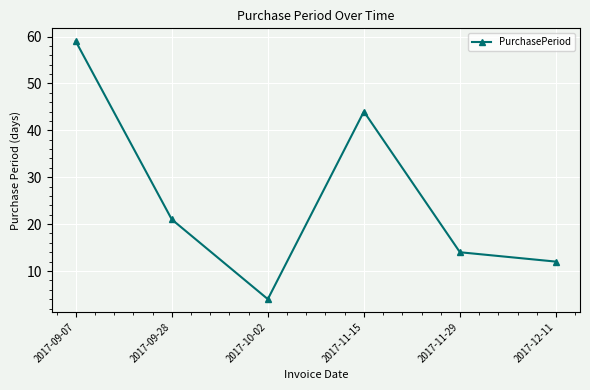

Between 2017-10-02 and 2017-09-28, which is larger?

2017-09-28